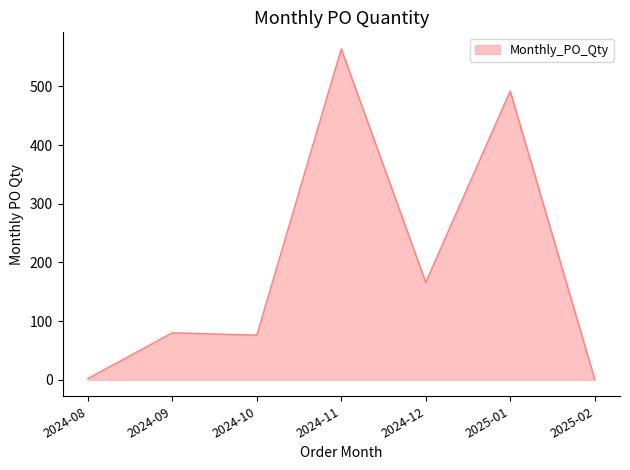

What is the approximate value at 2024-10?

76